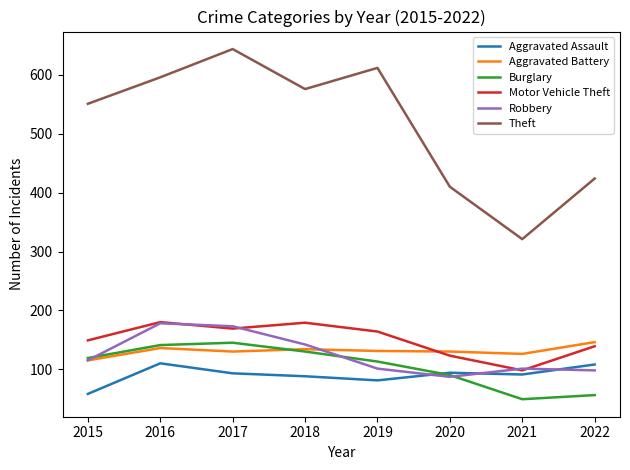

Which category has the highest value across all series?

2017